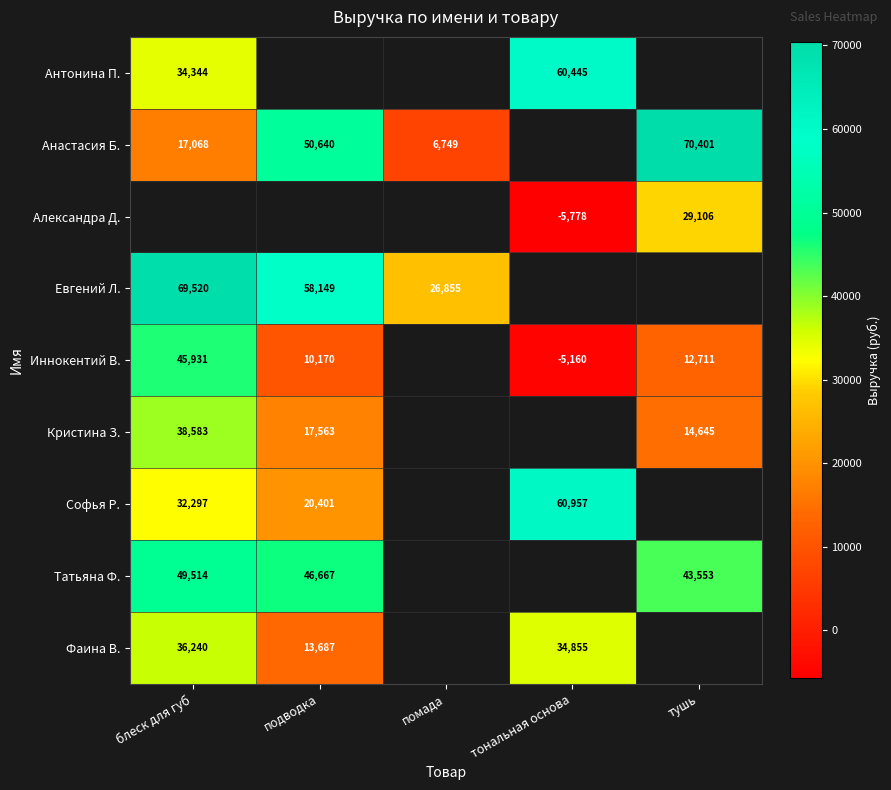

The value of Фаина В. at блеск для губ is 9610. True or false?

False